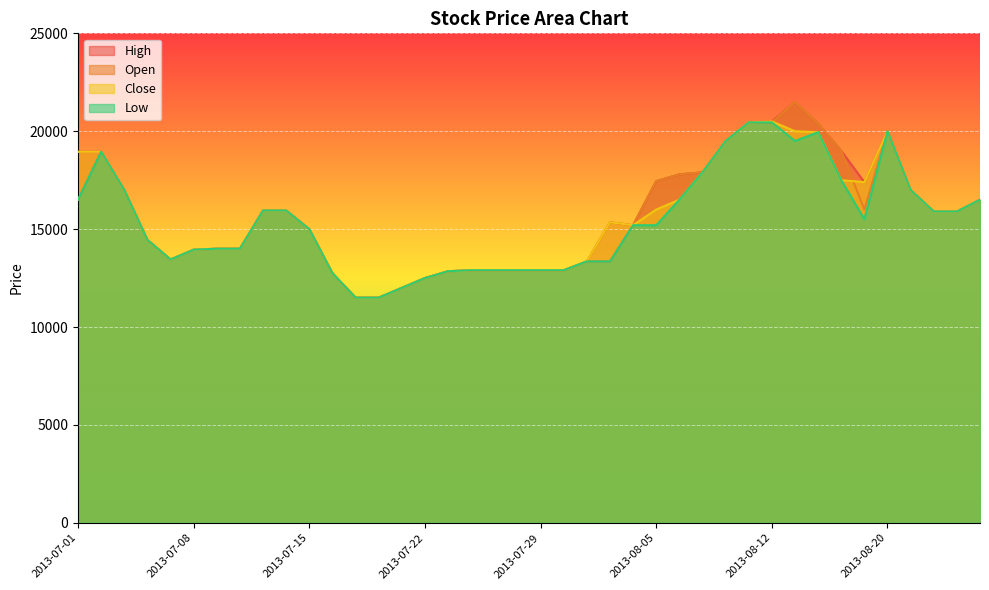

At which label does Close reach its minimum?

2013-07-17